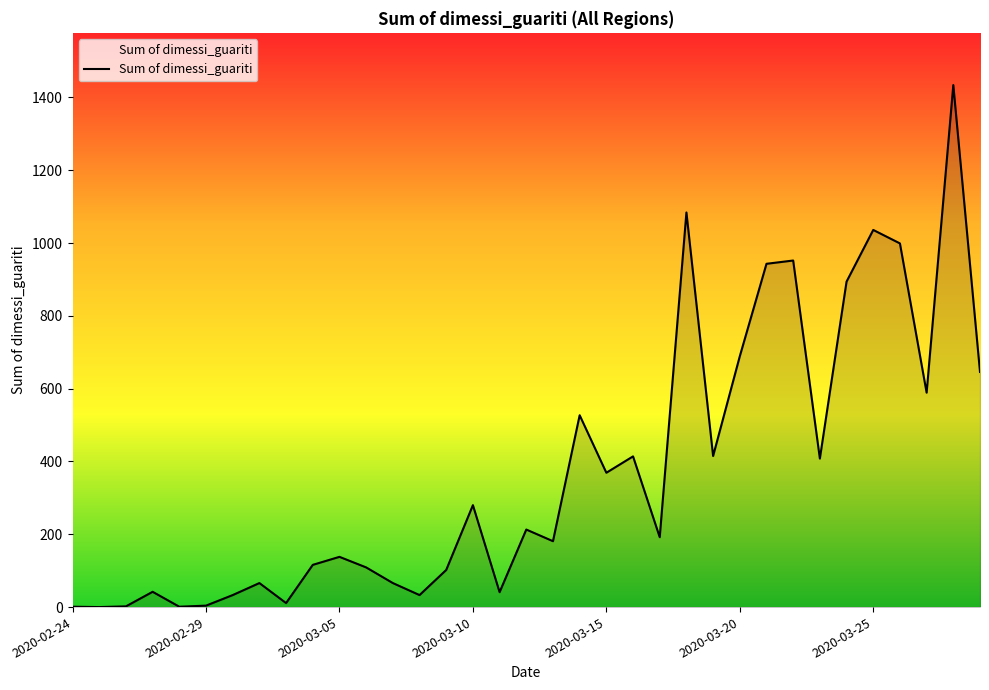

What is the maximum value shown in the chart?

1434